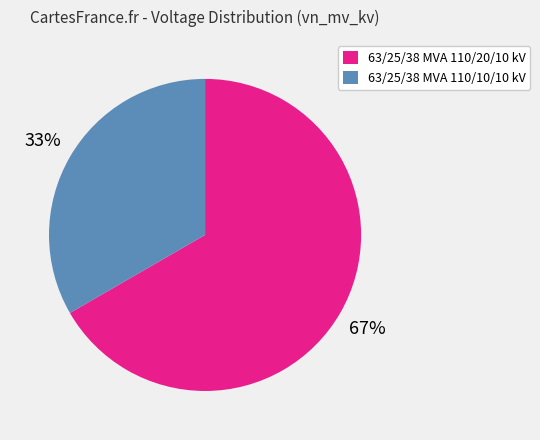

Count the number of slices in the pie.

2